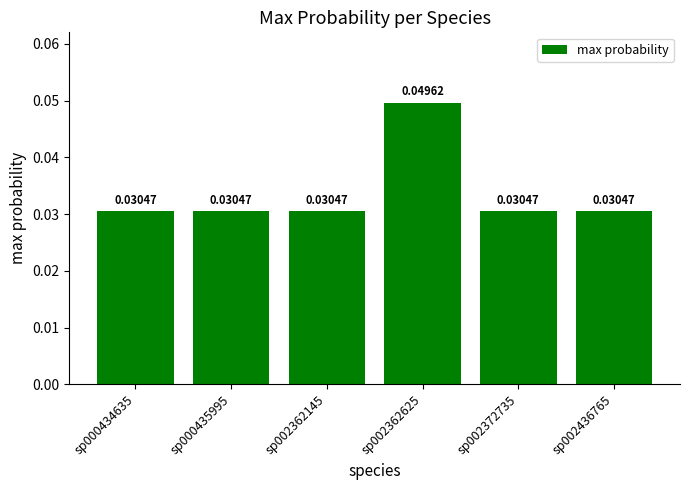

Which has a higher value, sp000435995 or sp002362625?

sp002362625